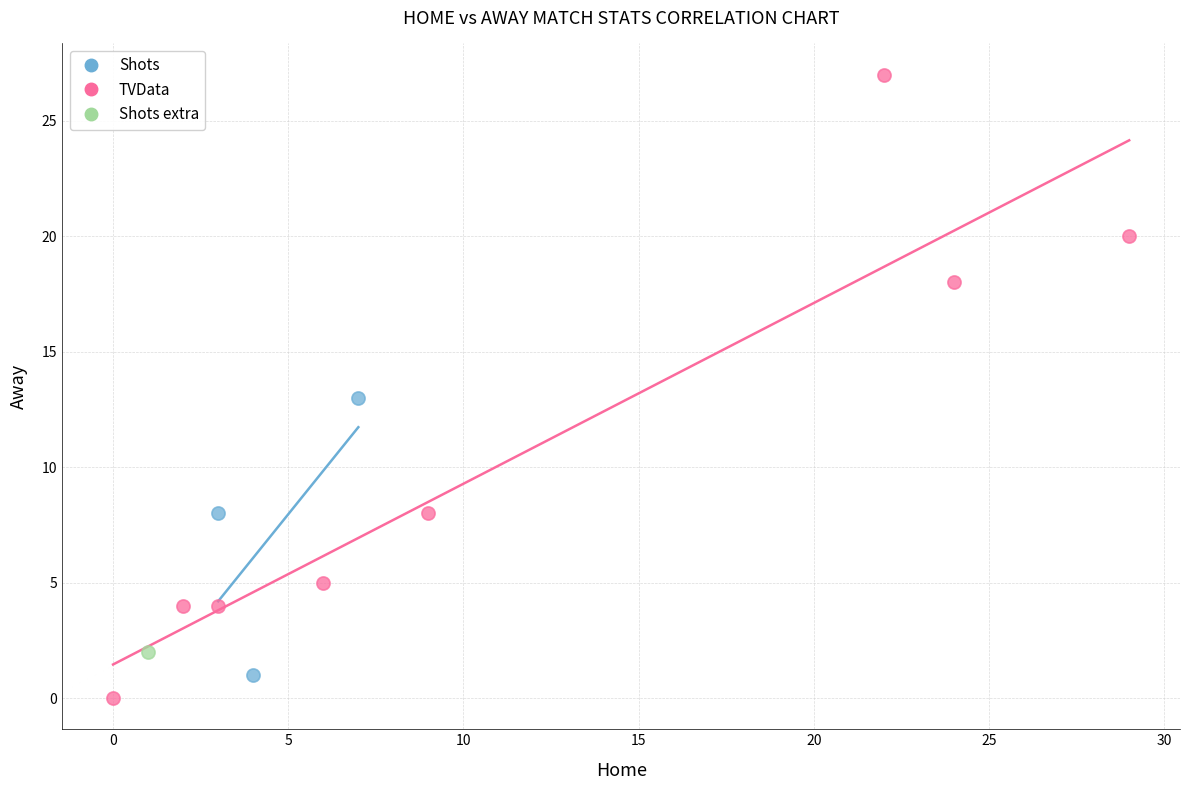

Which series reaches the minimum Y coordinate?

TVData